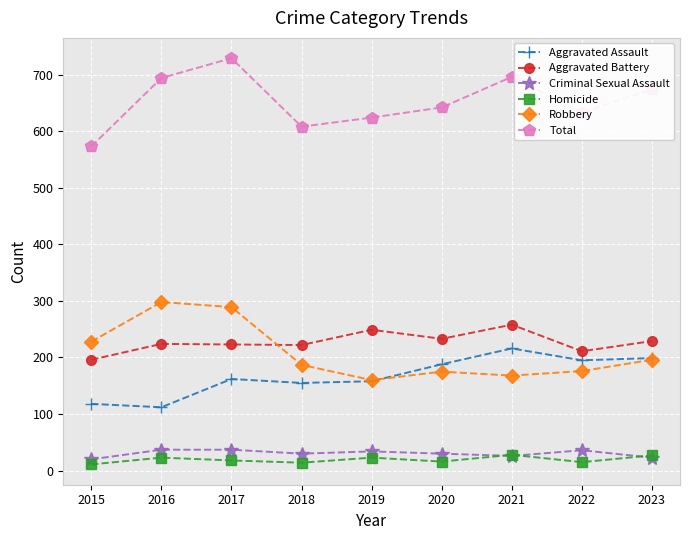

What value does the Aggravated Battery series have at 2017?

223